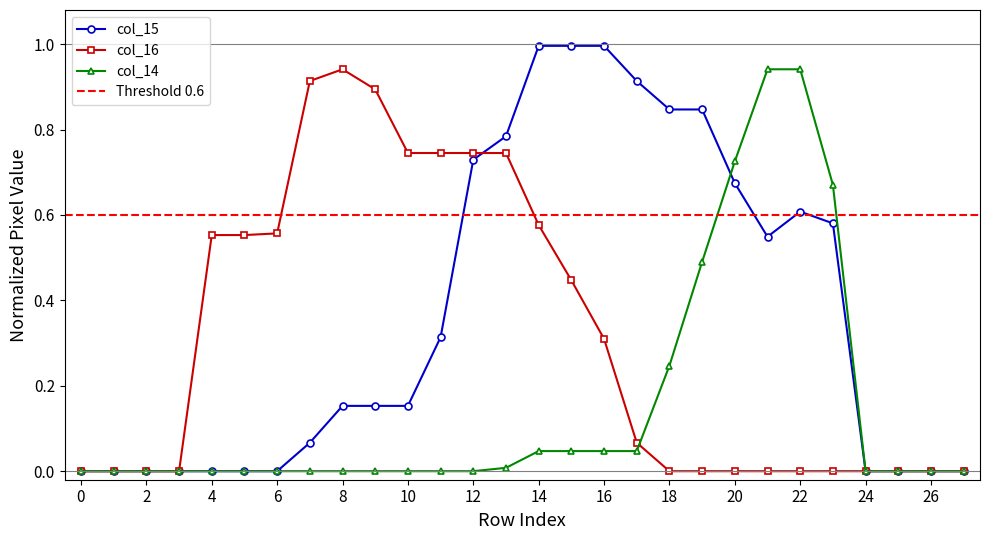

Where do col_15 and col_16 first cross each other?

12 and 13